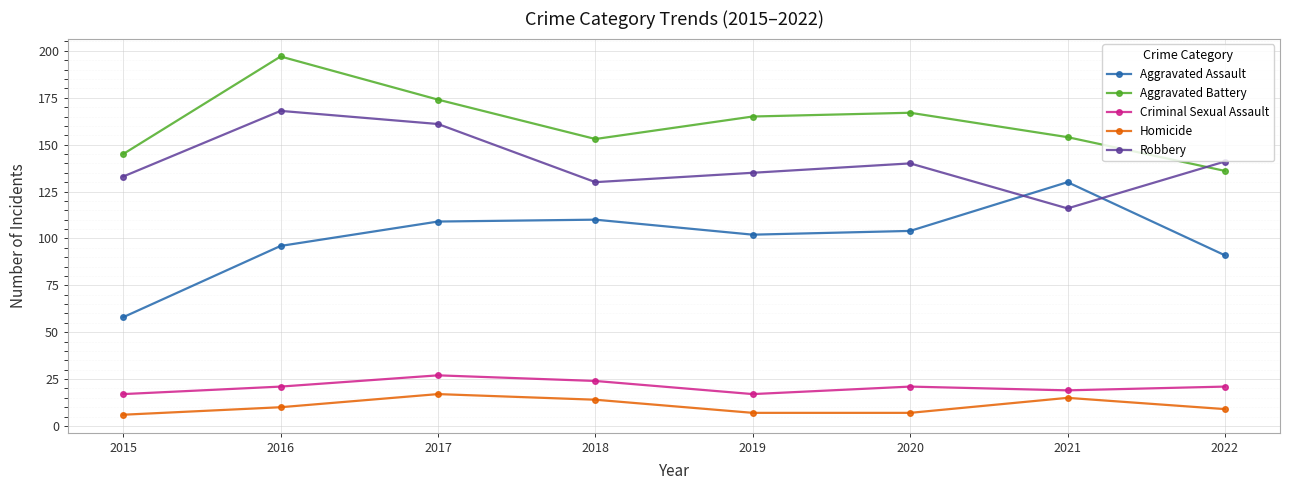

List the series in order of their peak value, lowest first.

Homicide, Criminal Sexual Assault, Aggravated Assault, Robbery, Aggravated Battery